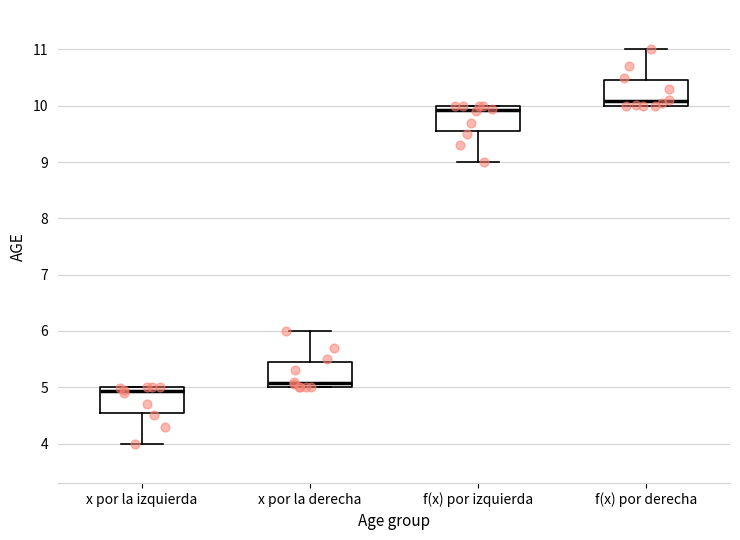

Where is the upper edge of the box for f(x) por derecha on the y-axis? The values are not printed on the chart, so give them approximately, as read against the axis.

10.5